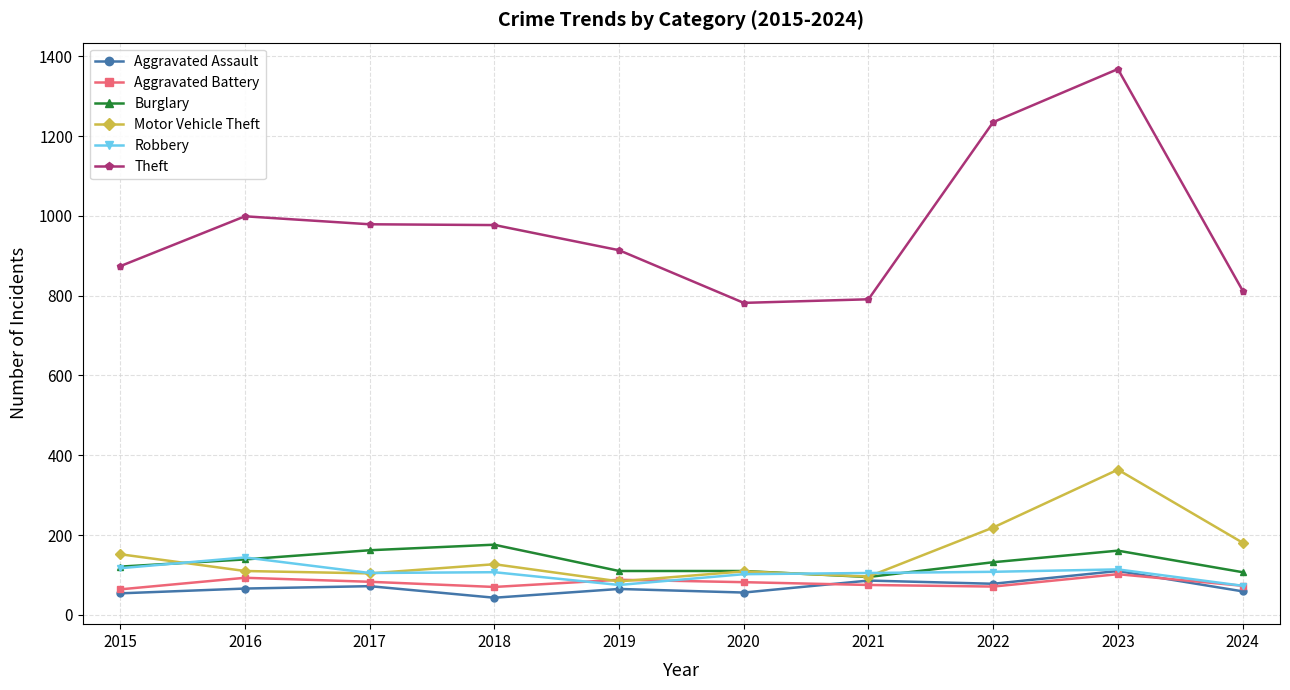

What is the value of the Aggravated Battery point at the 6th from the left?

82